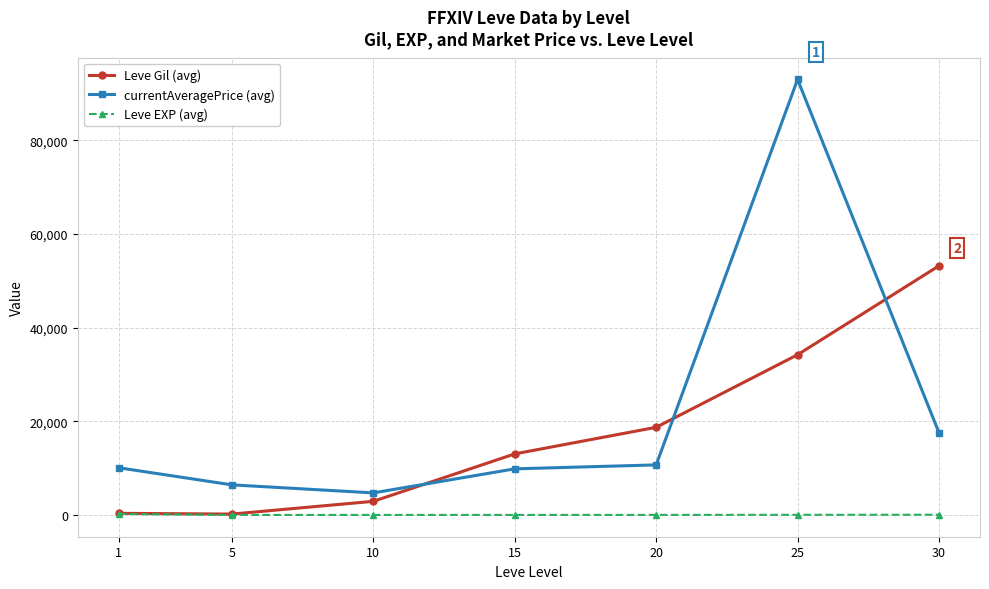

What is the sum of all currentAveragePrice (avg) values?

152300.9